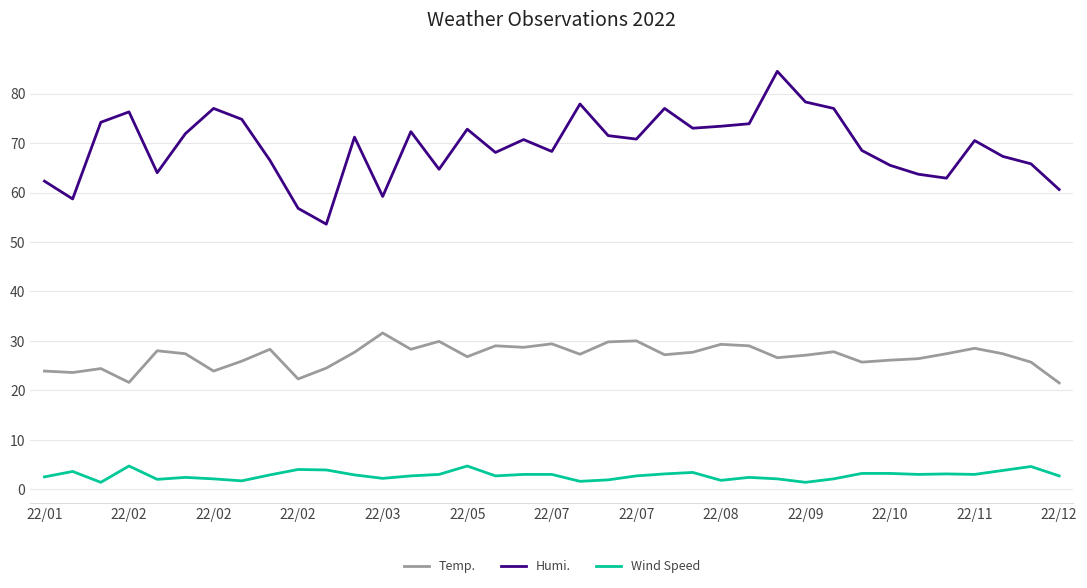

Which series has the widest spread of values?

Humi.